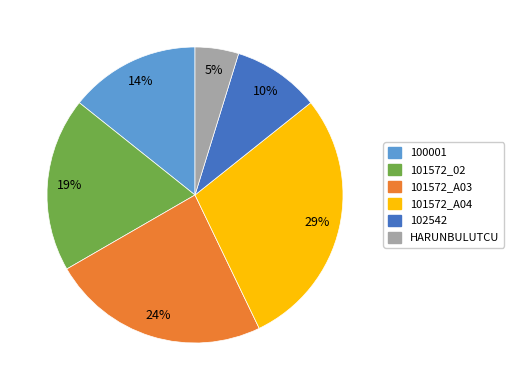

Between 101572_A04 and 101572_A03, which is larger?

101572_A04